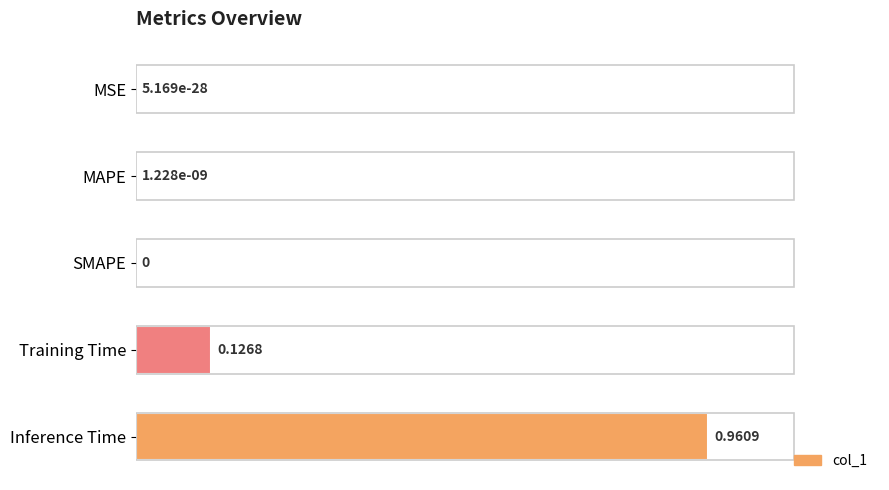

What is the sum of all values?

1.1